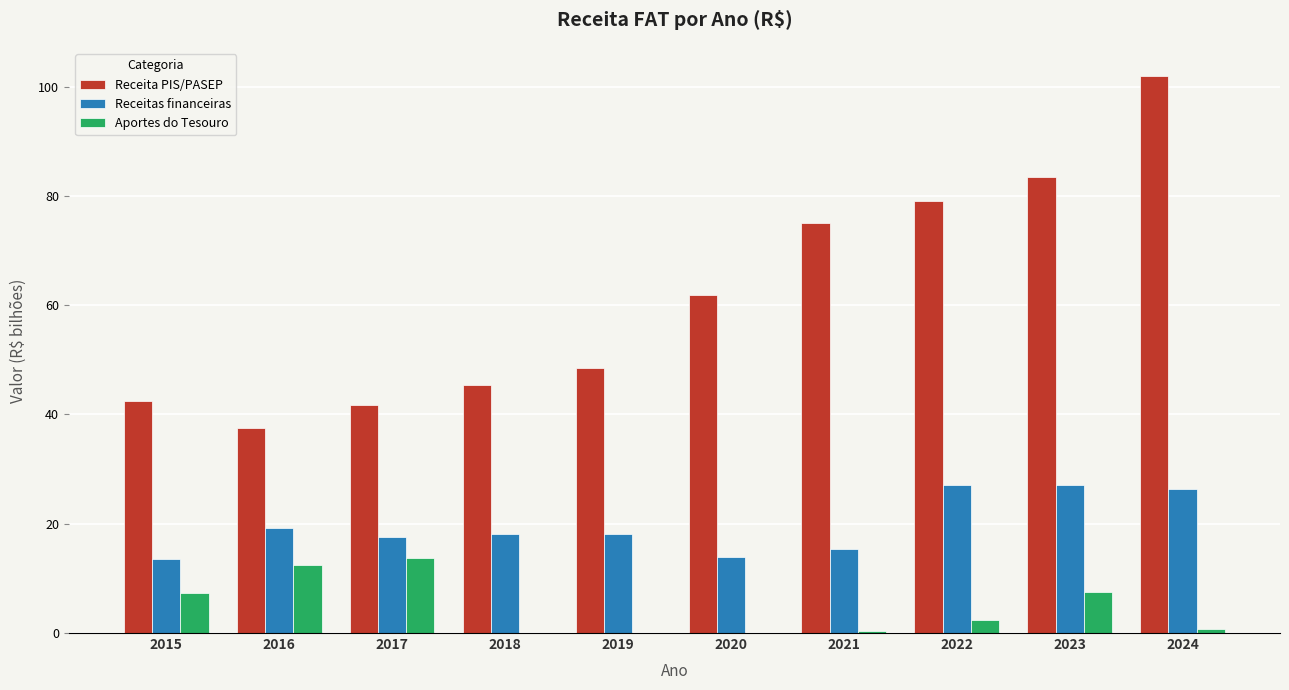

Where is Receitas financeiras nearest to the value 20?

2016